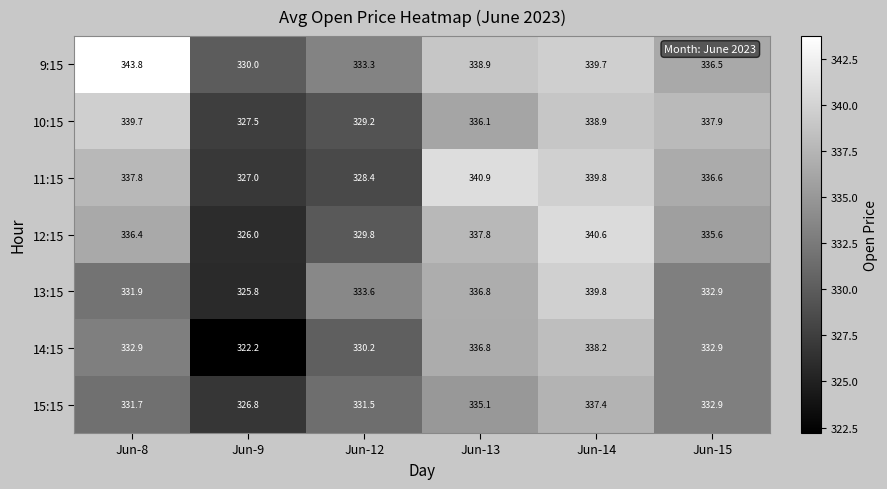

Rank the series by their maximum value, from lowest to highest.

15:15, 14:15, 10:15, 13:15, 12:15, 11:15, 9:15